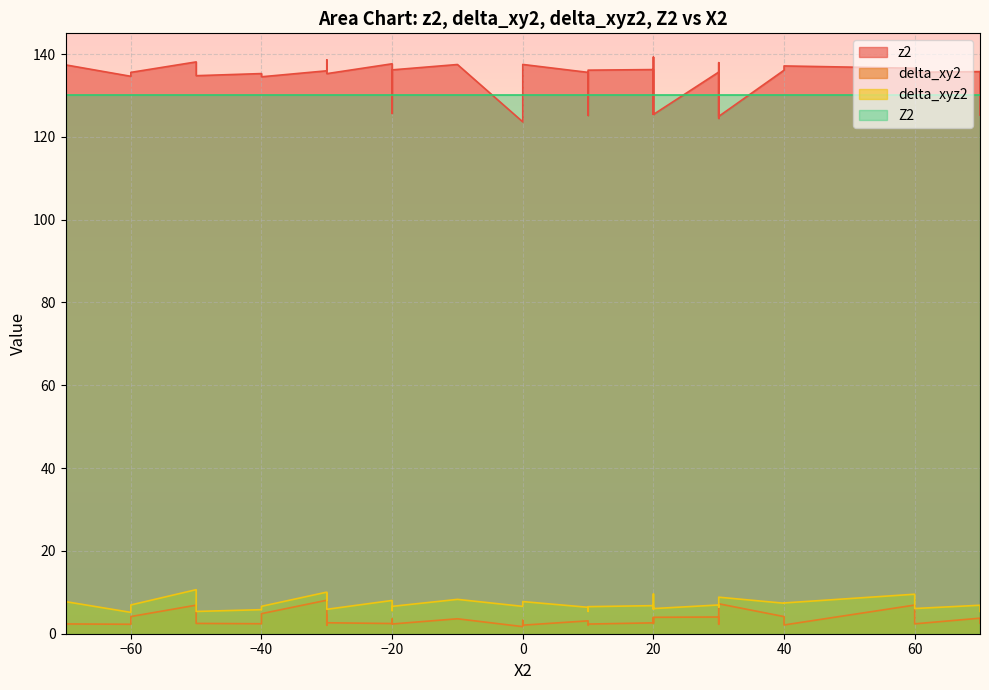

The value of z2 at -30 is 239.3. True or false?

False